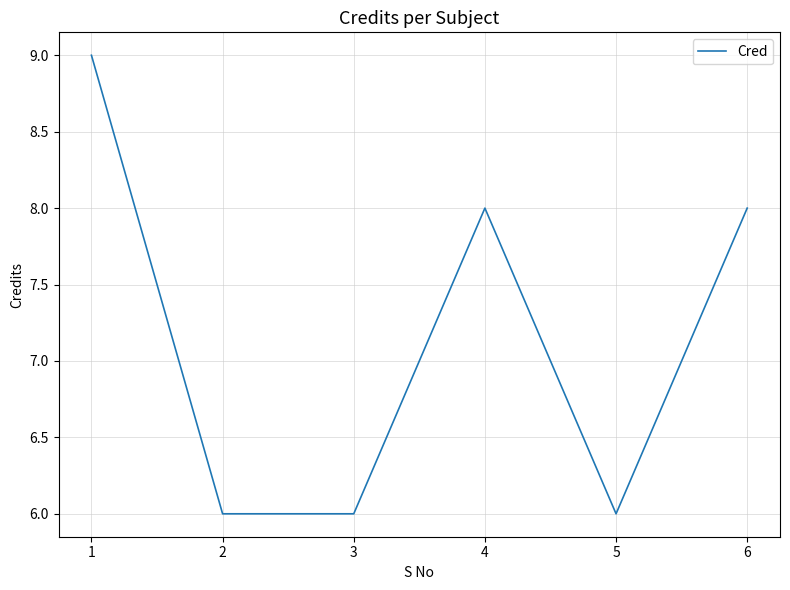

True or false: the data shows 2 at 2.

False